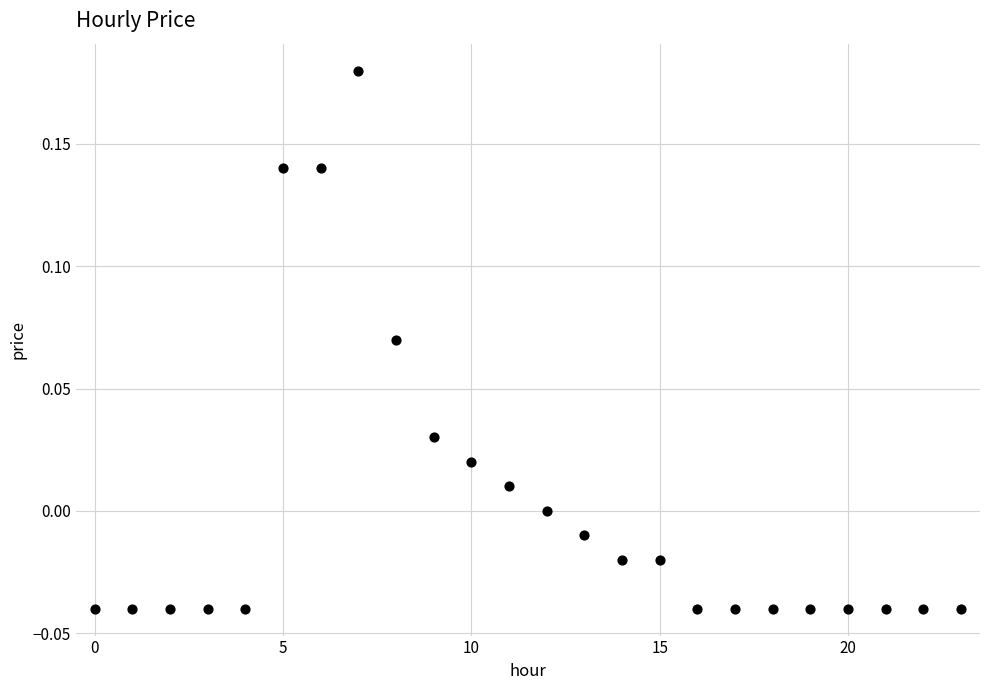

How many data points are displayed?

24